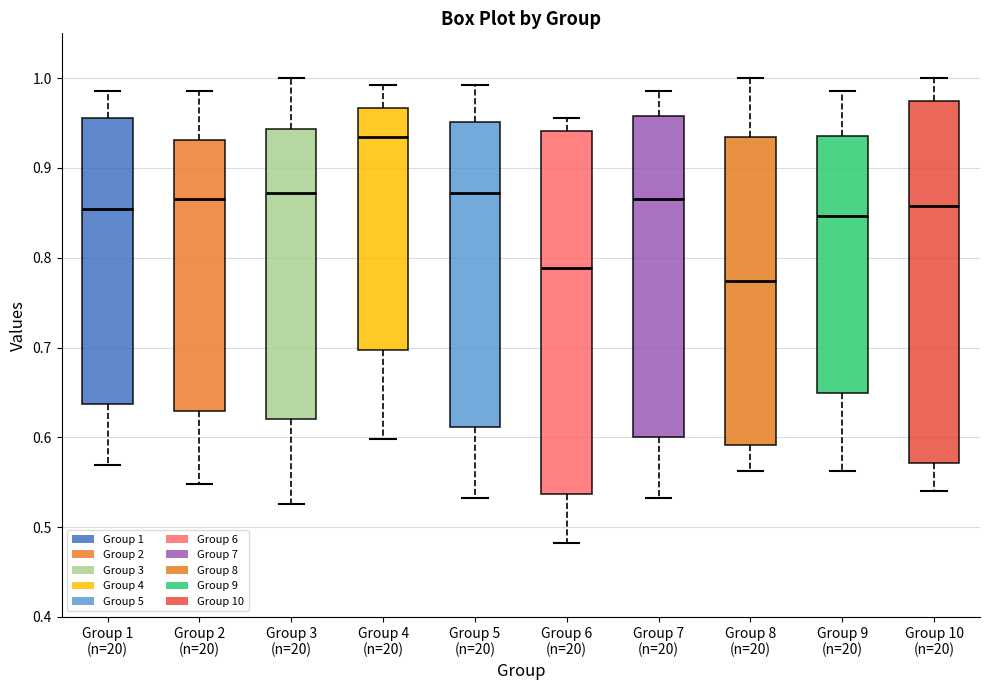

Reading left to right, read every box against the y-axis: the position of its median line, the range the box covers, and the ends of its whiskers. The values are not printed on the chart, so give them approximately, as read against the axis.

Group 1 (n=20): median 0.85, box 0.64 to 0.96, whiskers 0.57 to 0.99
Group 2 (n=20): median 0.86, box 0.63 to 0.93, whiskers 0.55 to 0.99
Group 3 (n=20): median 0.87, box 0.62 to 0.94, whiskers 0.53 to 1.00
Group 4 (n=20): median 0.93, box 0.70 to 0.97, whiskers 0.60 to 0.99
Group 5 (n=20): median 0.87, box 0.61 to 0.95, whiskers 0.53 to 0.99
Group 6 (n=20): median 0.79, box 0.54 to 0.94, whiskers 0.48 to 0.96
Group 7 (n=20): median 0.86, box 0.60 to 0.96, whiskers 0.53 to 0.99
Group 8 (n=20): median 0.77, box 0.59 to 0.93, whiskers 0.56 to 1.00
Group 9 (n=20): median 0.85, box 0.65 to 0.94, whiskers 0.56 to 0.99
Group 10 (n=20): median 0.86, box 0.57 to 0.97, whiskers 0.54 to 1.00